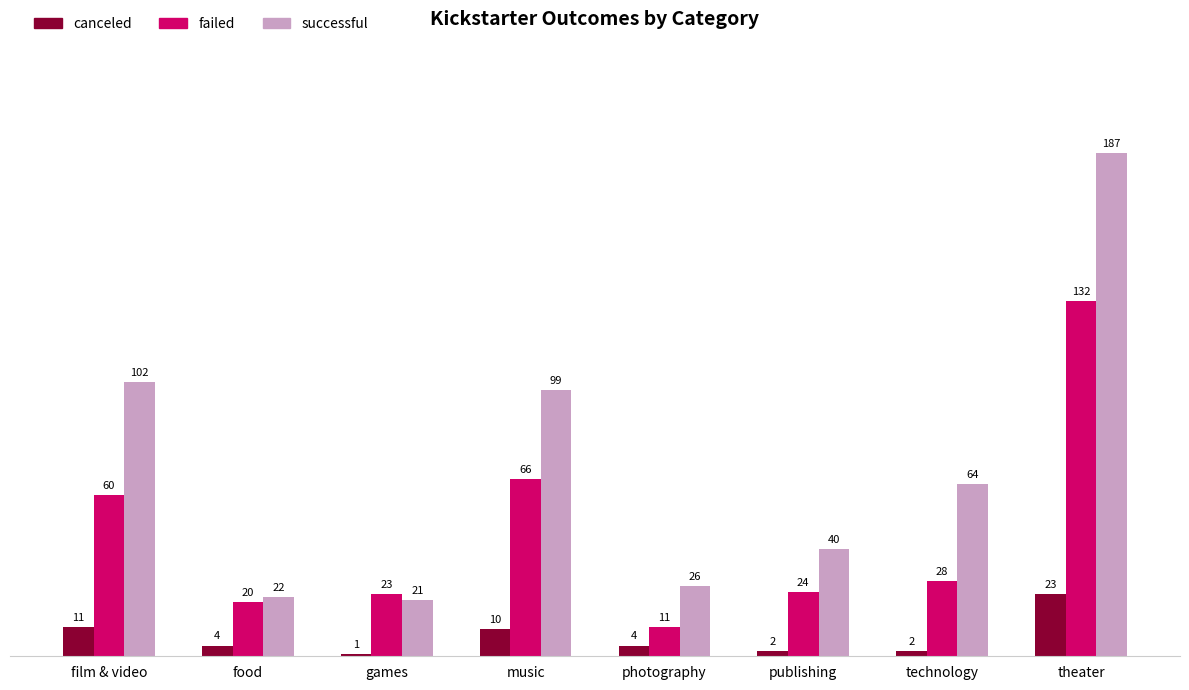

What is the total value across all series at photography?

41